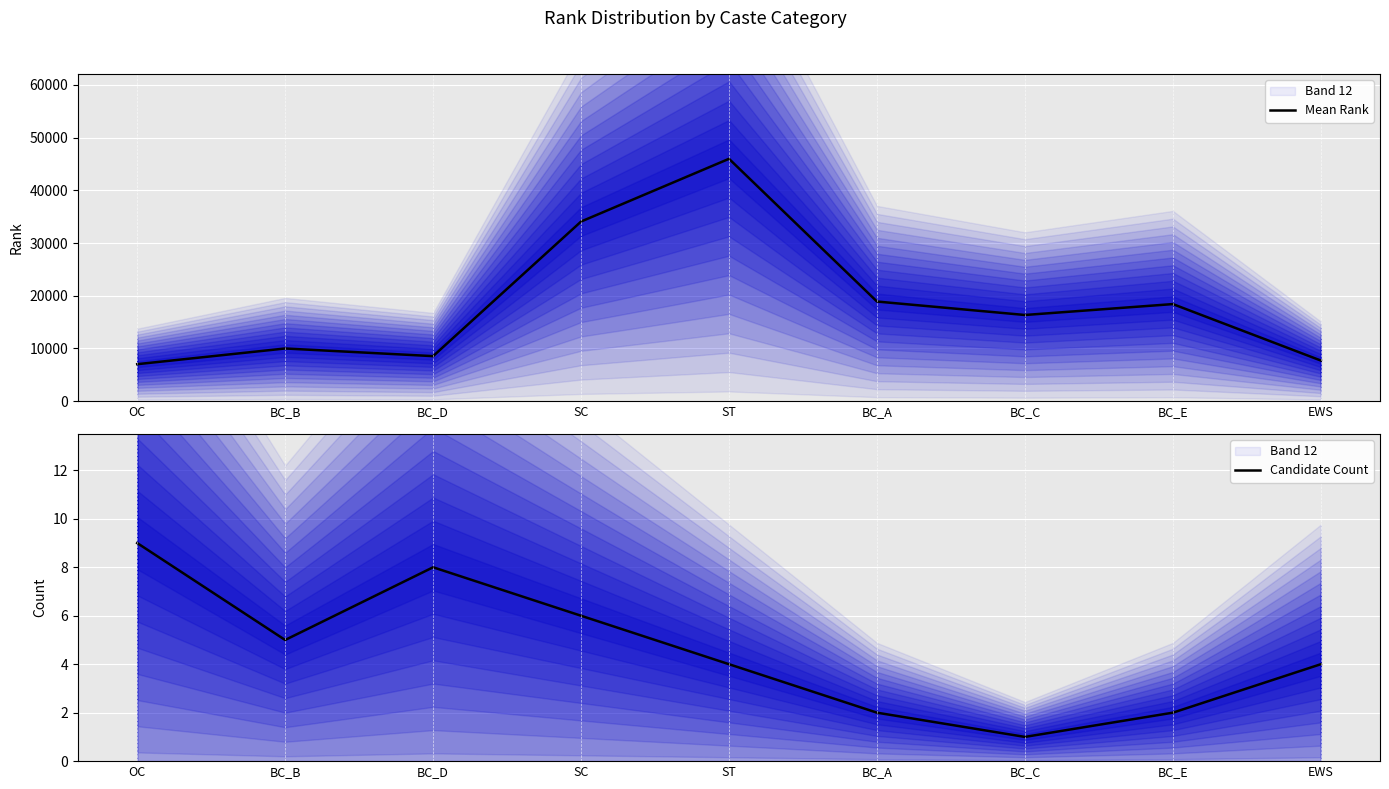

How many lines are shown in the chart?

2